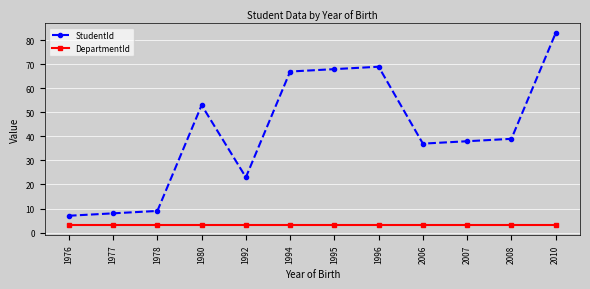

What is the total value across all series at 1976?

10